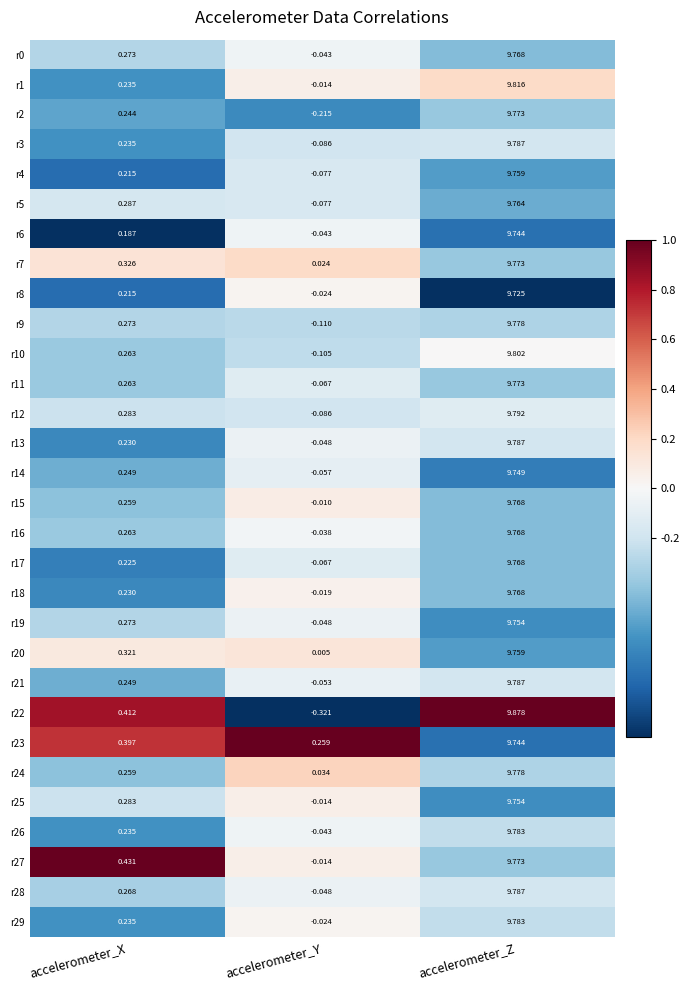

Is the value of r23 at accelerometer_Z greater than the value of r22 at accelerometer_X?

Yes